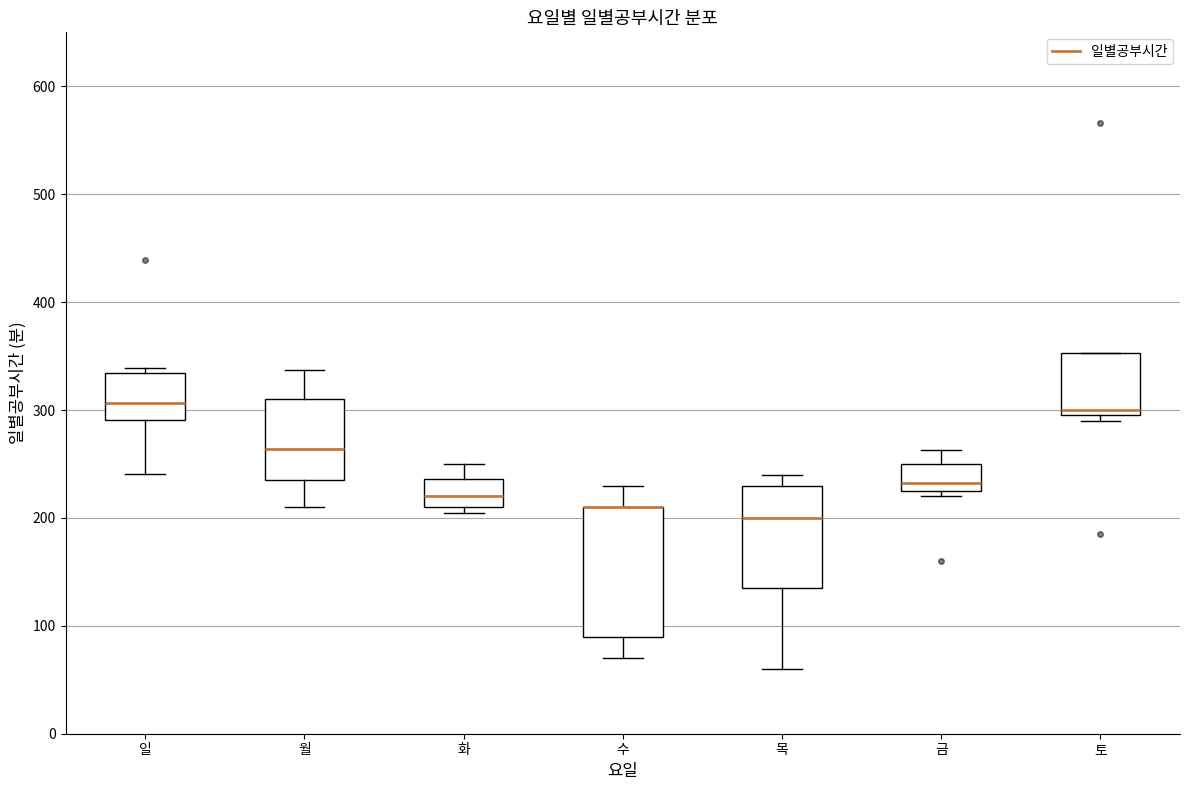

Where is the upper edge of the box for 토 on the y-axis? The values are not printed on the chart, so give them approximately, as read against the axis.

350